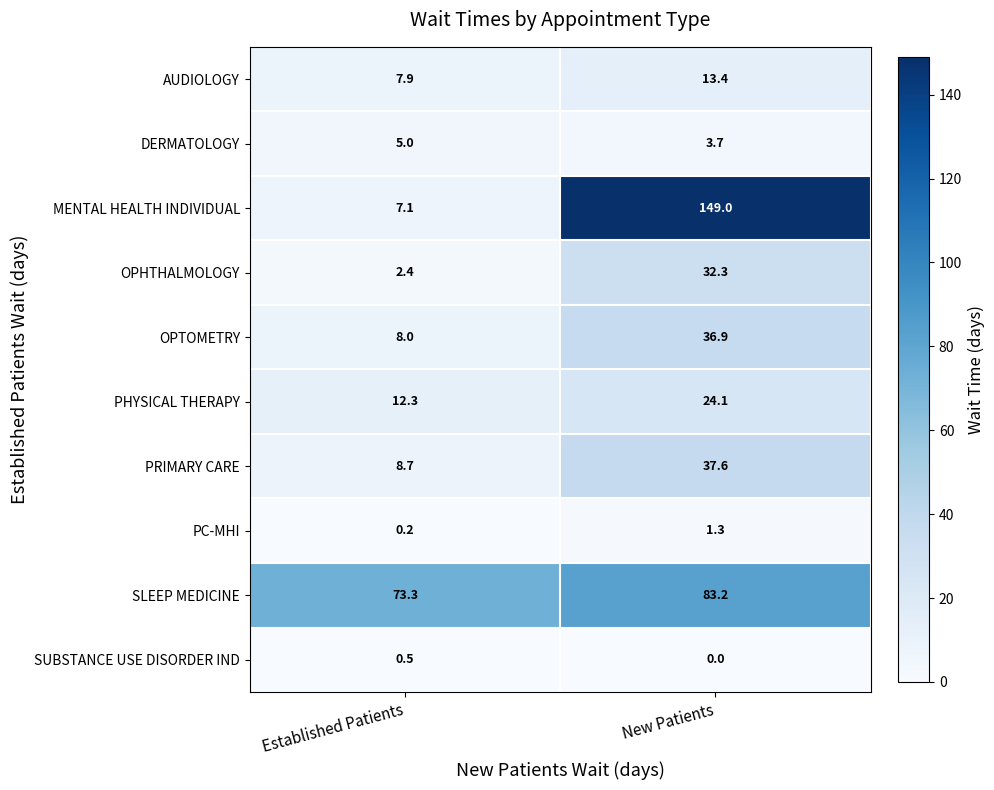

The OPHTHALMOLOGY series shows 2.4 at Established Patients. True or false?

True